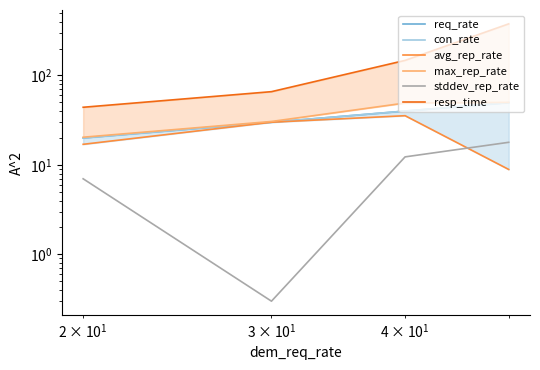

At how many categories does at least one series exceed 243?

1